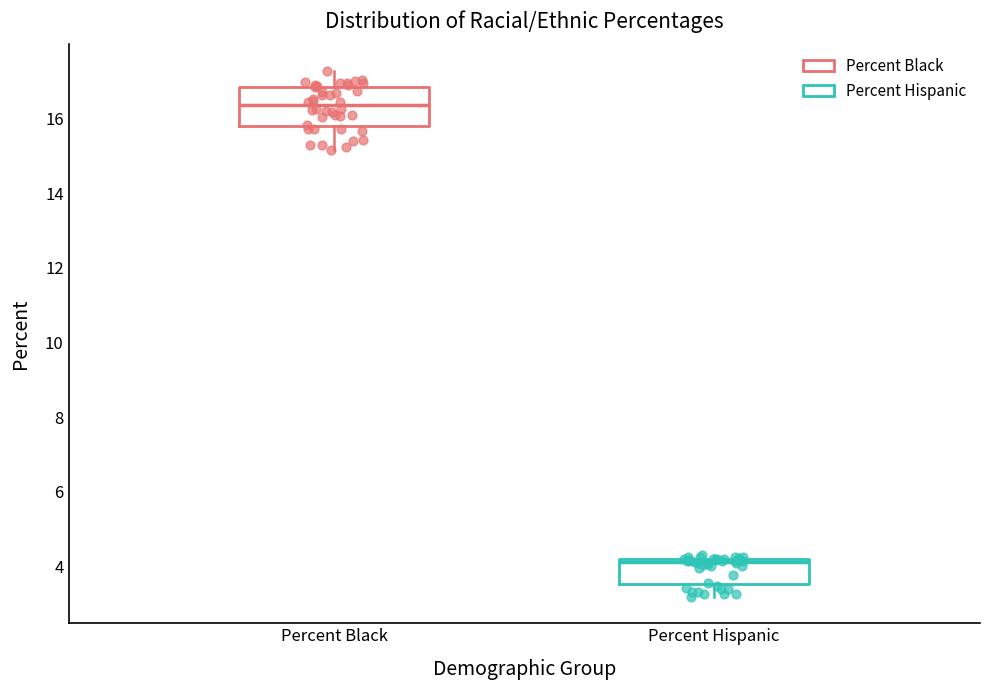

Which box's median line is the lowest?

Percent Hispanic